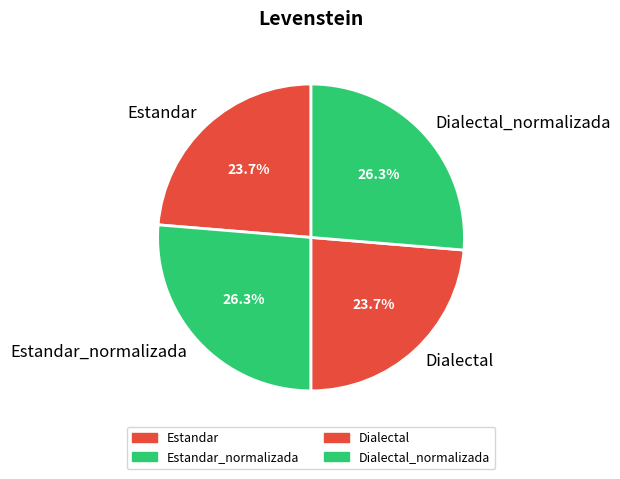

To the nearest percent, what percentage of the pie is Dialectal?

24%